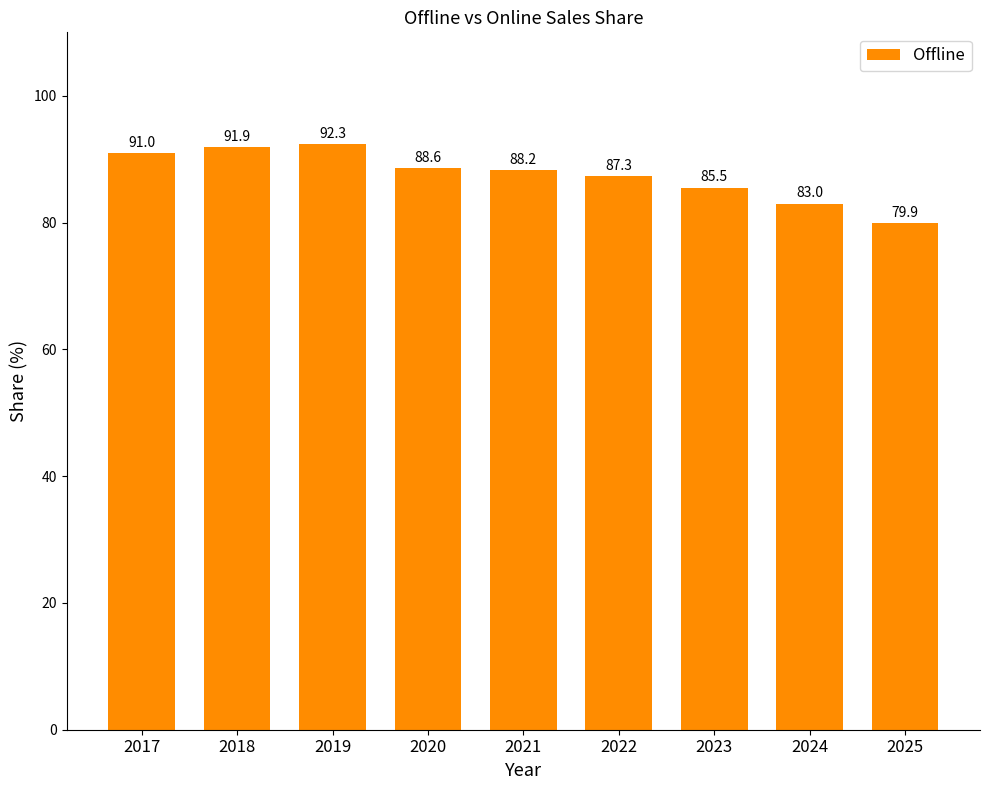

Reading left to right, list all the values displayed in this chart.

2017=91.0	2018=91.9	2019=92.3	2020=88.6	2021=88.2	2022=87.3	2023=85.5	2024=83.0	2025=79.9